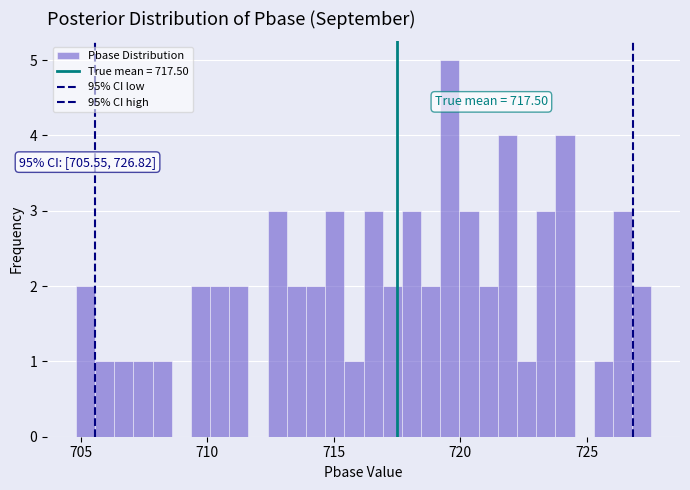

Read against the x-axis, roughly where is the centre of the tallest bar?

719.5